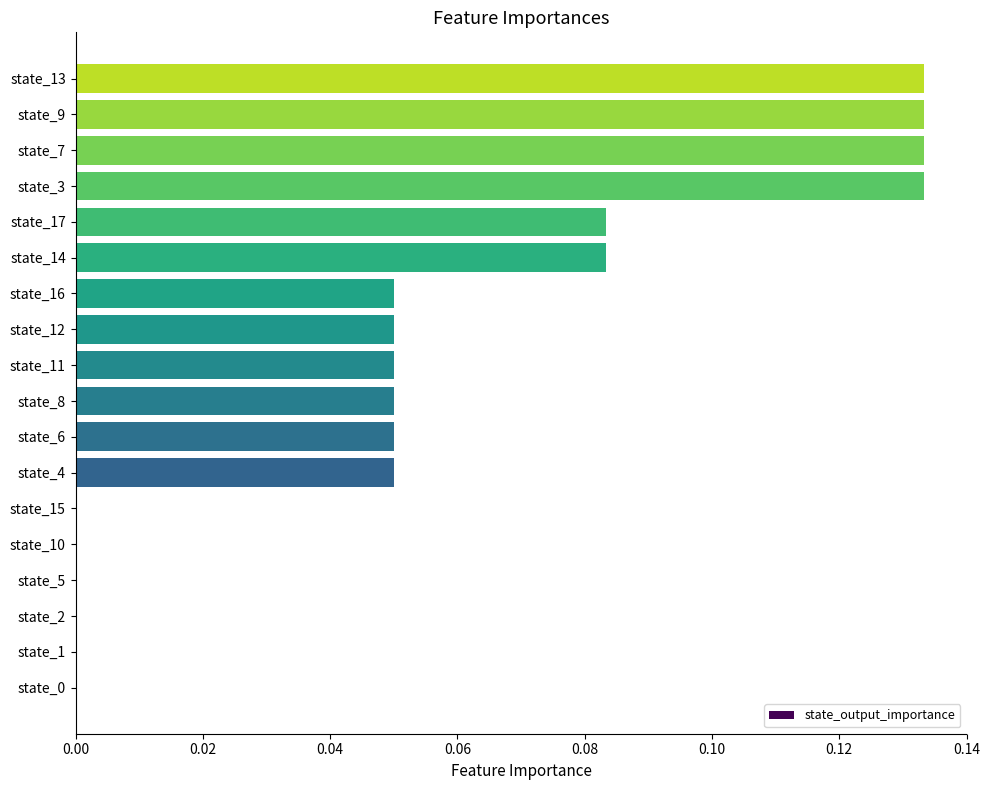

Are the bars horizontal?

Yes